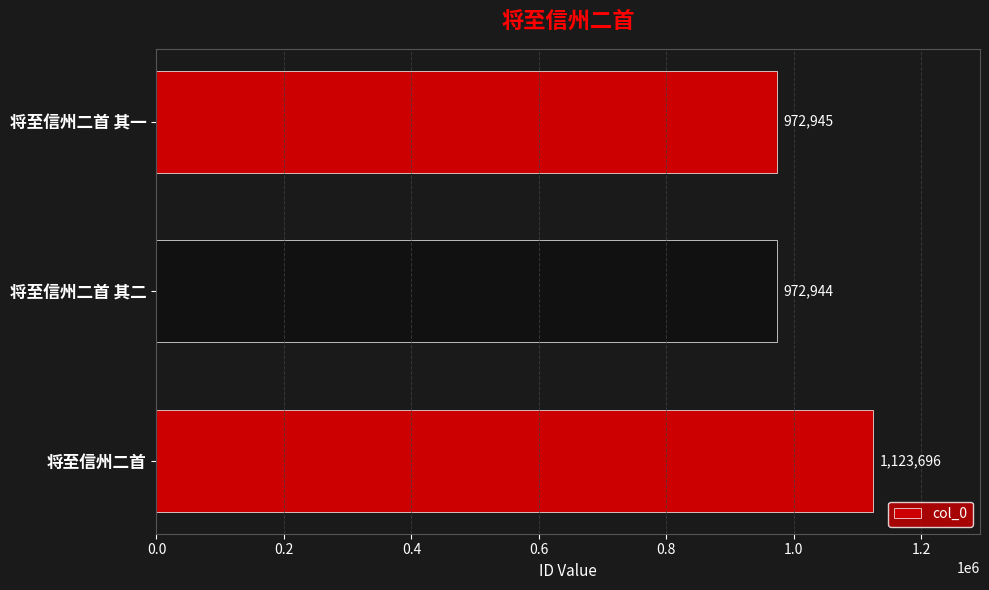

List the labels in order of value, largest first.

将至信州二首, 将至信州二首 其一, 将至信州二首 其二